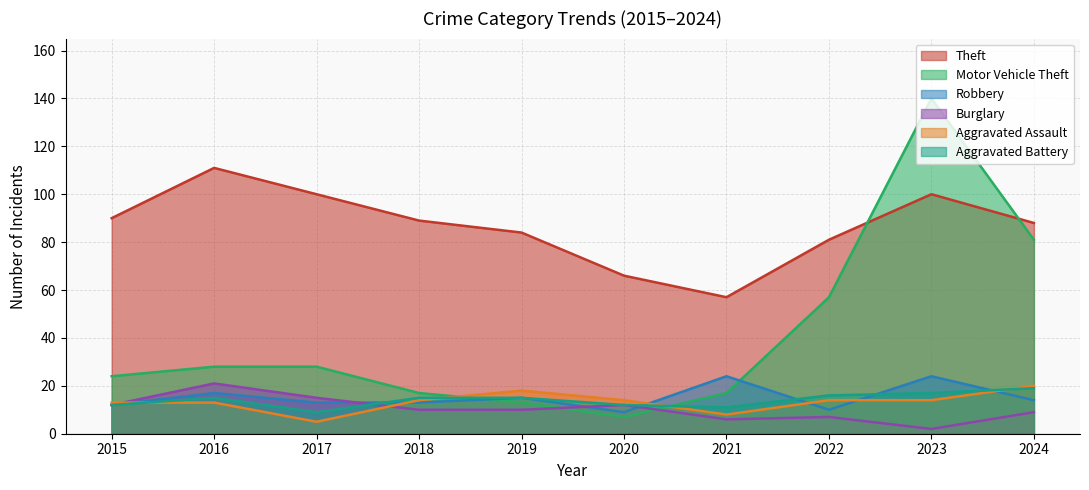

What is the value of the Burglary point at the 3rd from the left?

15